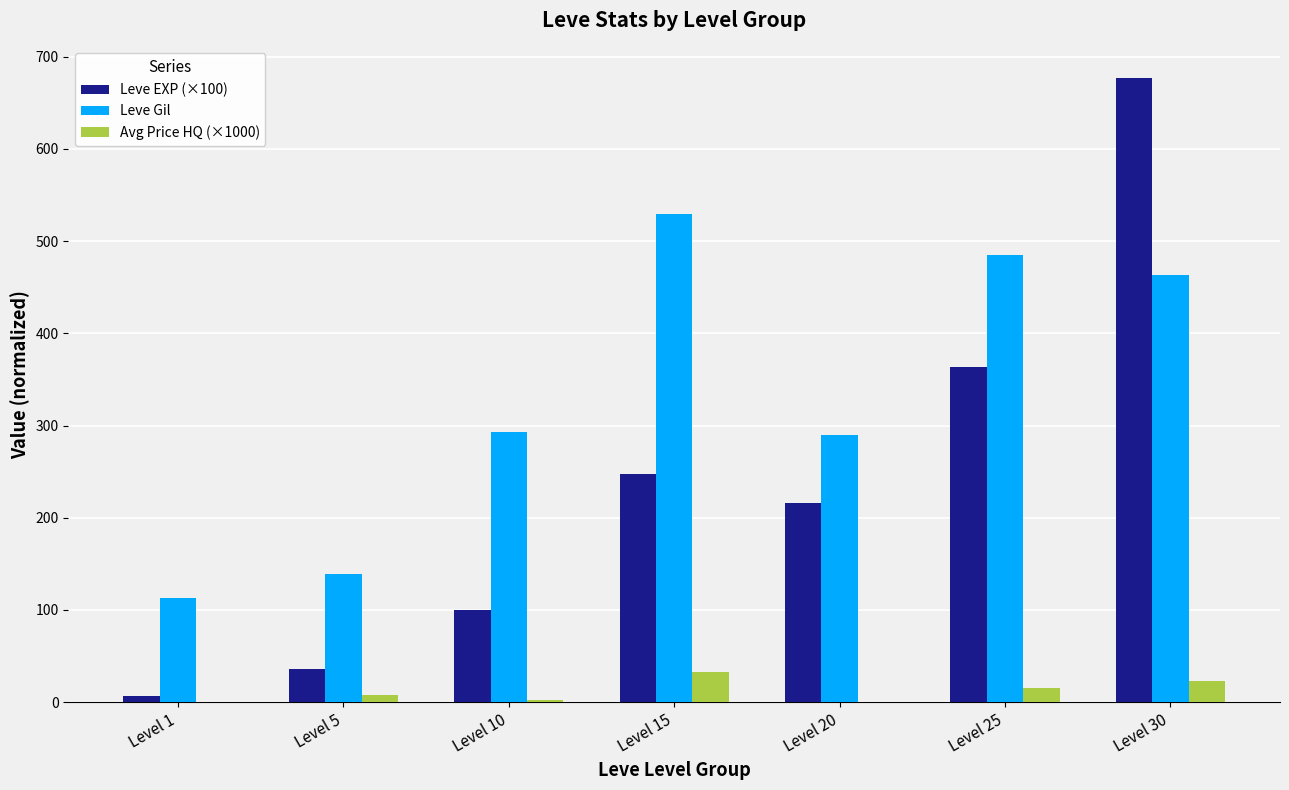

Is it true that Leve EXP (×100) equals 247.9 at Level 15?

True